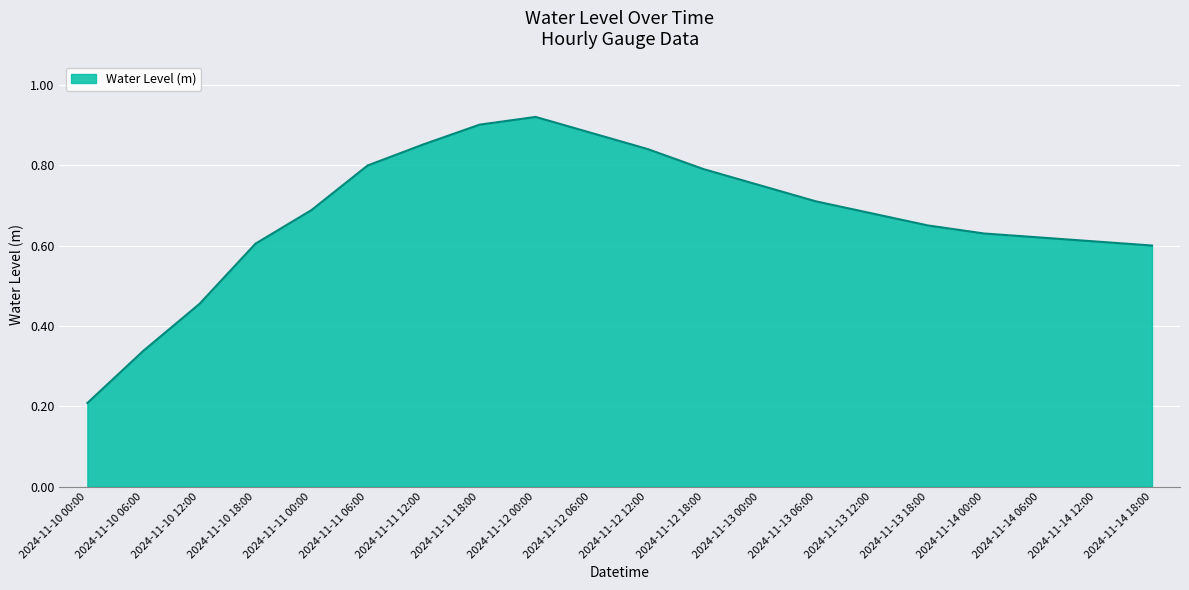

What position from the right is 2024-11-14 12:00?

2